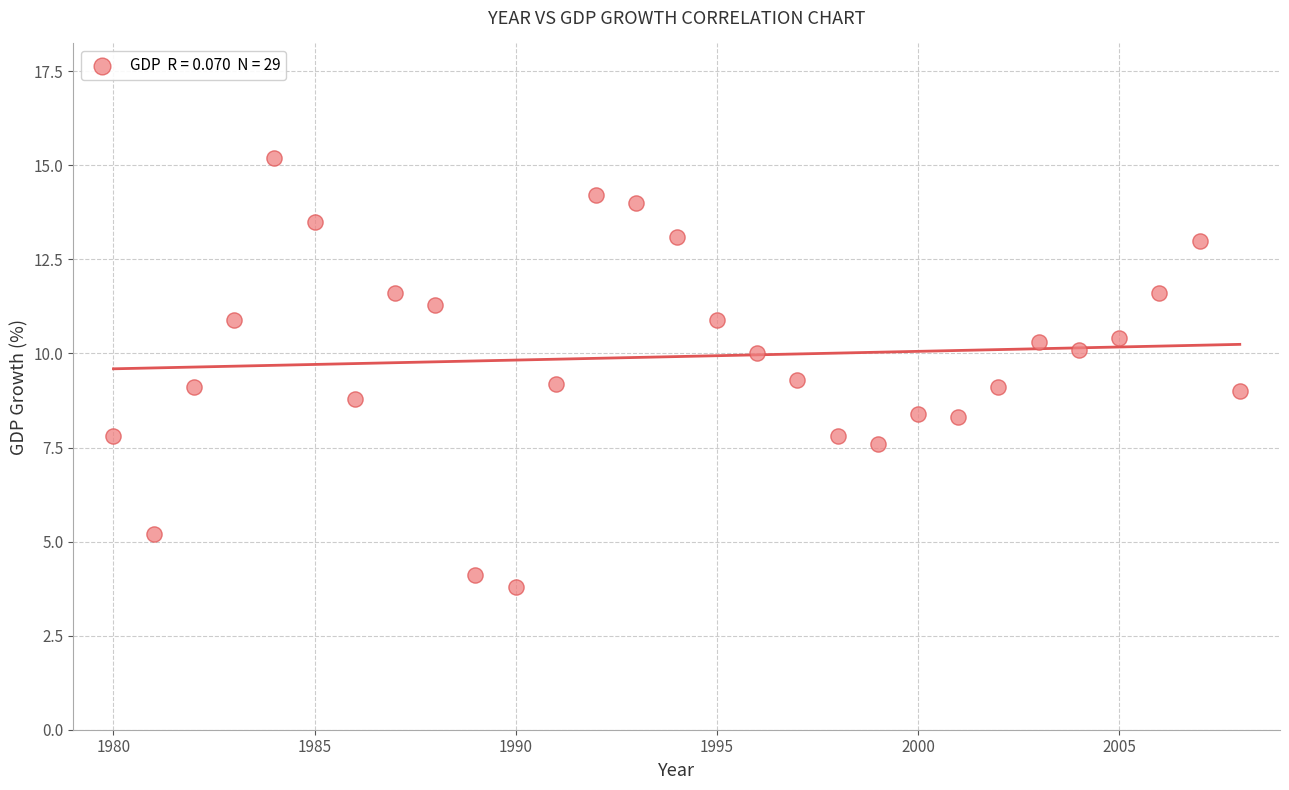

What is the range of Y values (max minus min)?

11.4